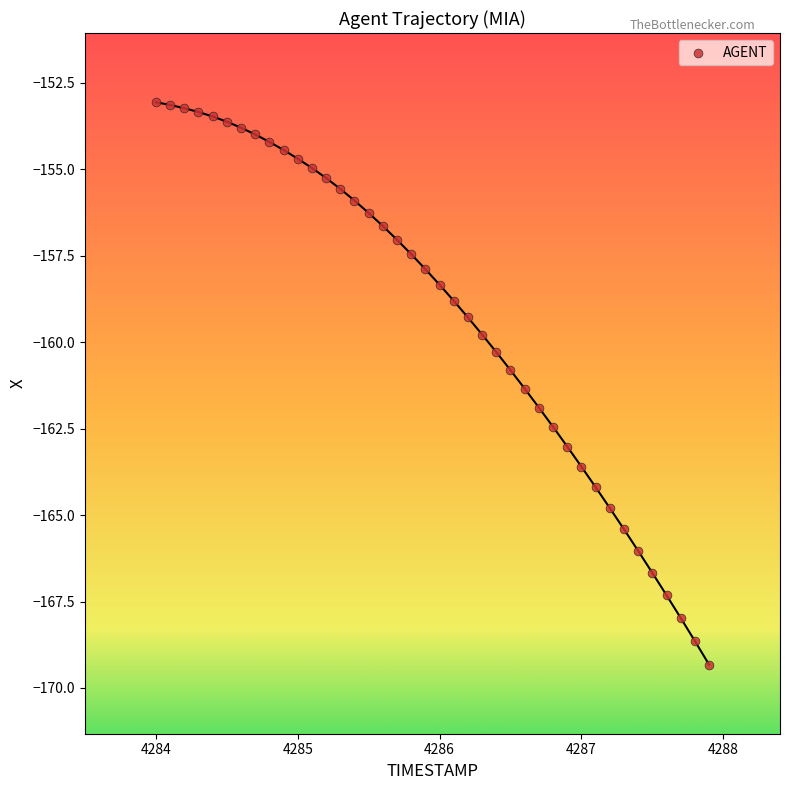

What is the range of X values (max minus min)?

3.9